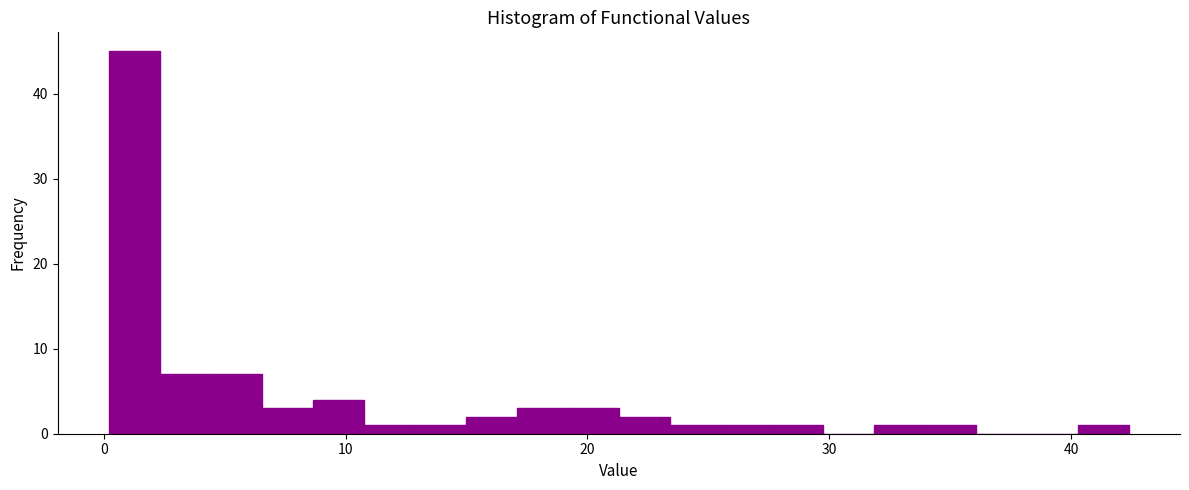

Around what value on the x-axis is the tallest bar? Give the approximate position of its centre, as read against the axis.

1